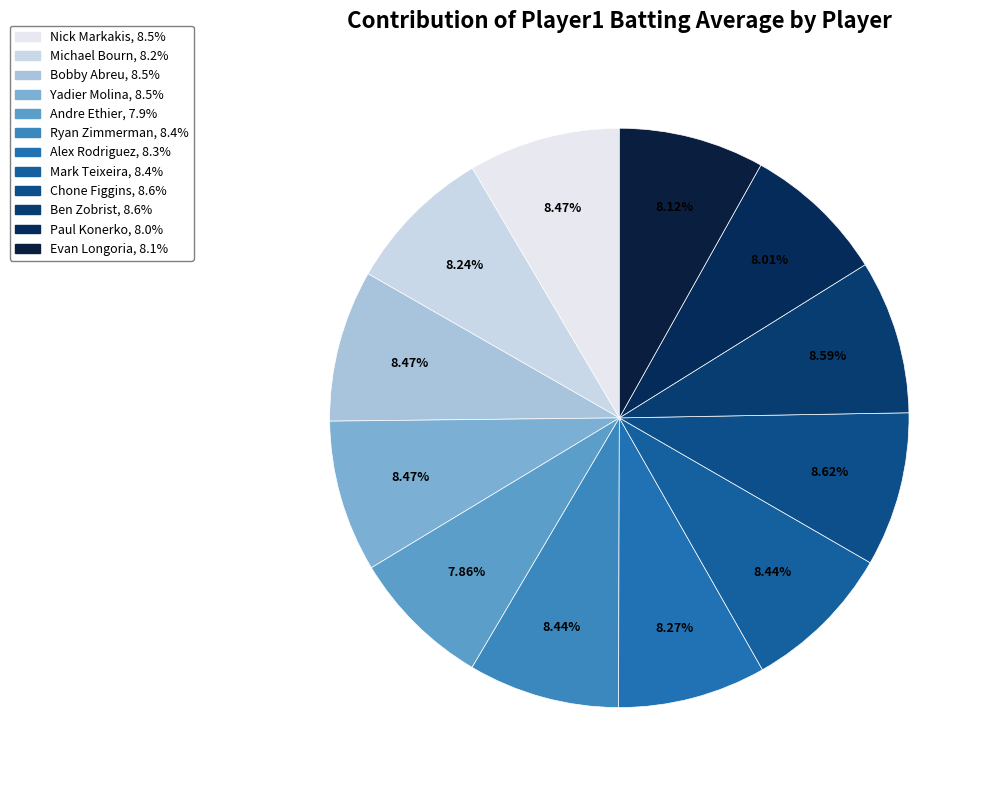

How many slices are in this pie chart?

12